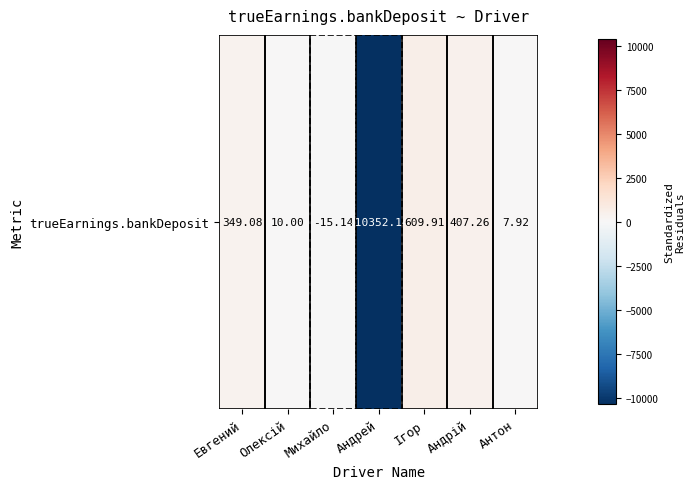

What is the minimum value shown in the chart?

-10352.1